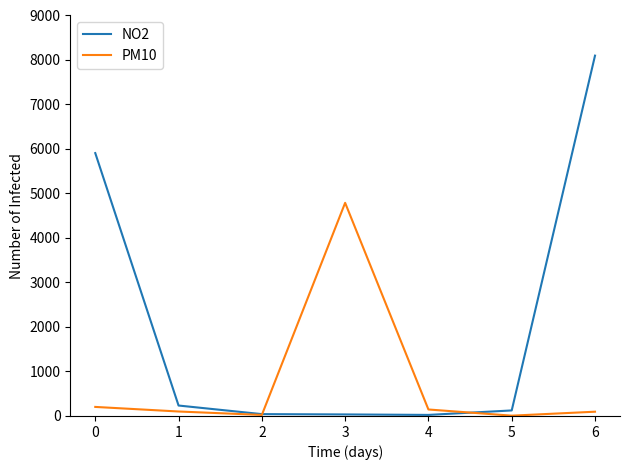

True or false: NO2 and PM10 cross at least once.

True